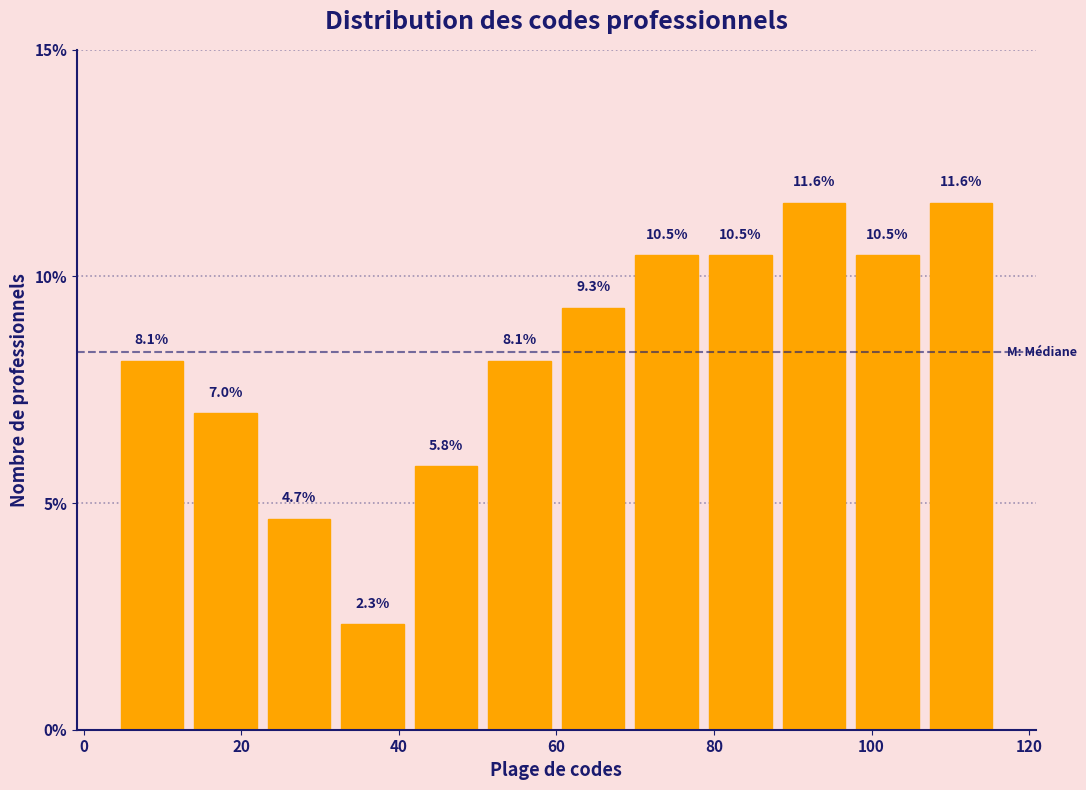

How tall is the bar that spans 88 to 98 on the x-axis? The bar edges are not printed on the chart, so give them approximately, as read against the axis.

11.6